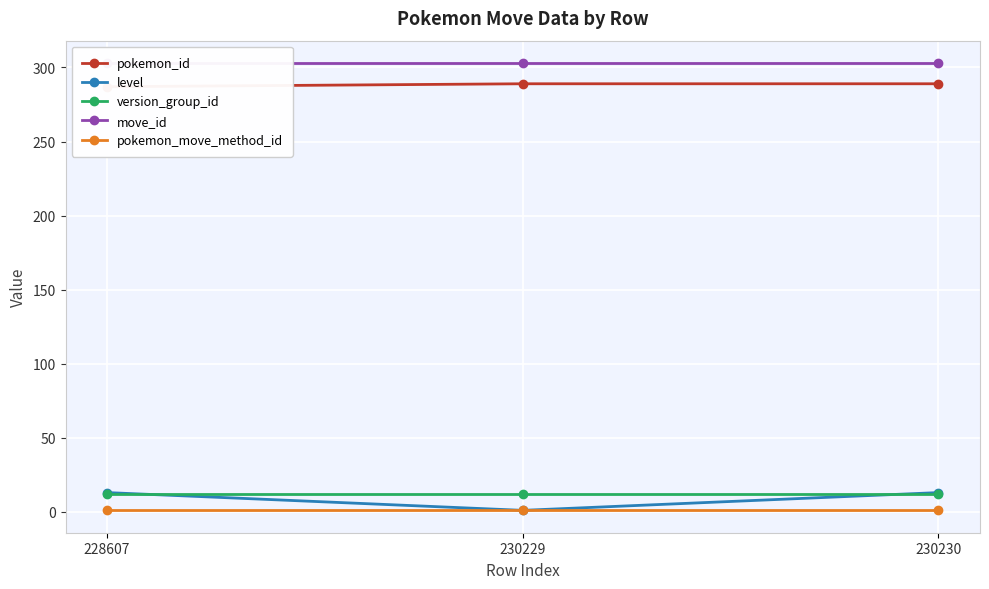

What is the average value of the pokemon_move_method_id series?

1